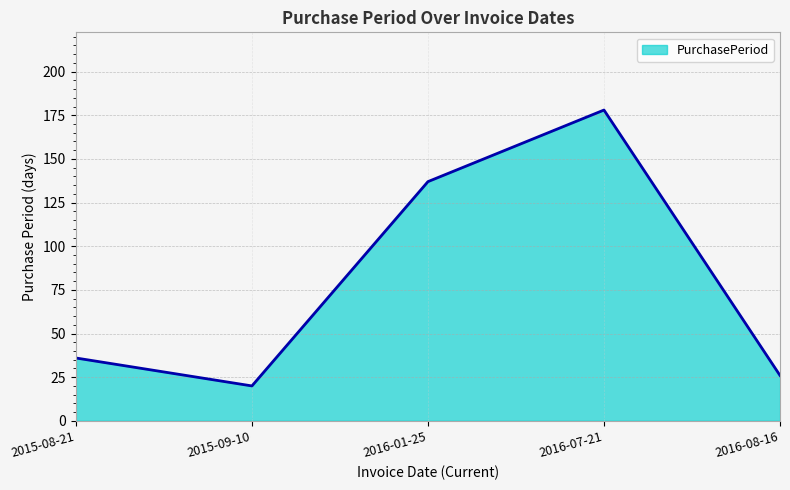

How many values are below 36?

2